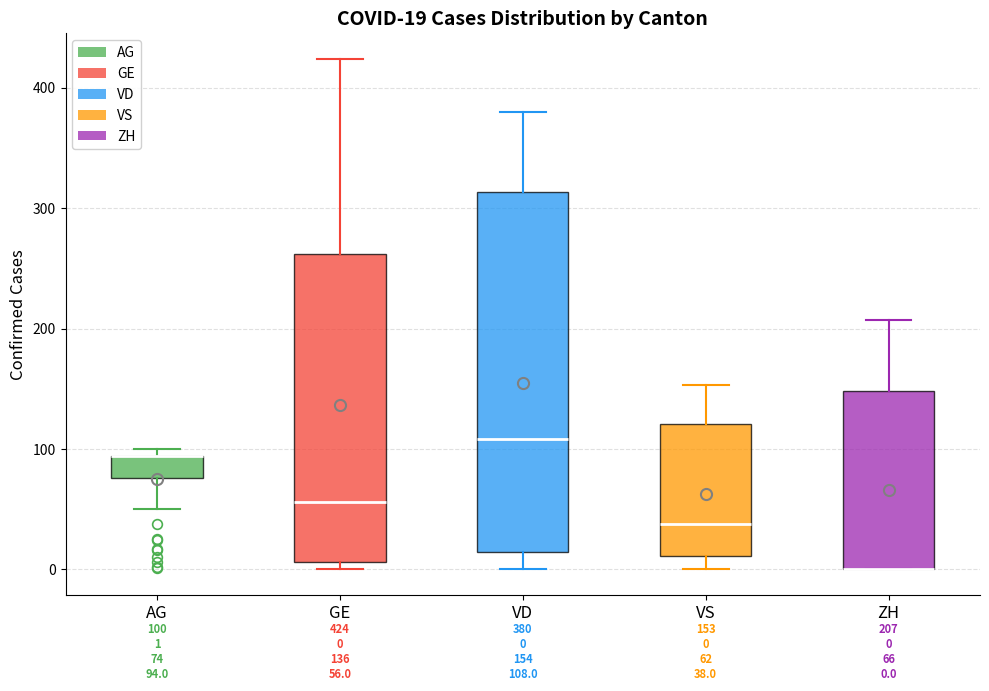

Which box is the tallest, from its lower edge to its upper edge?

VD